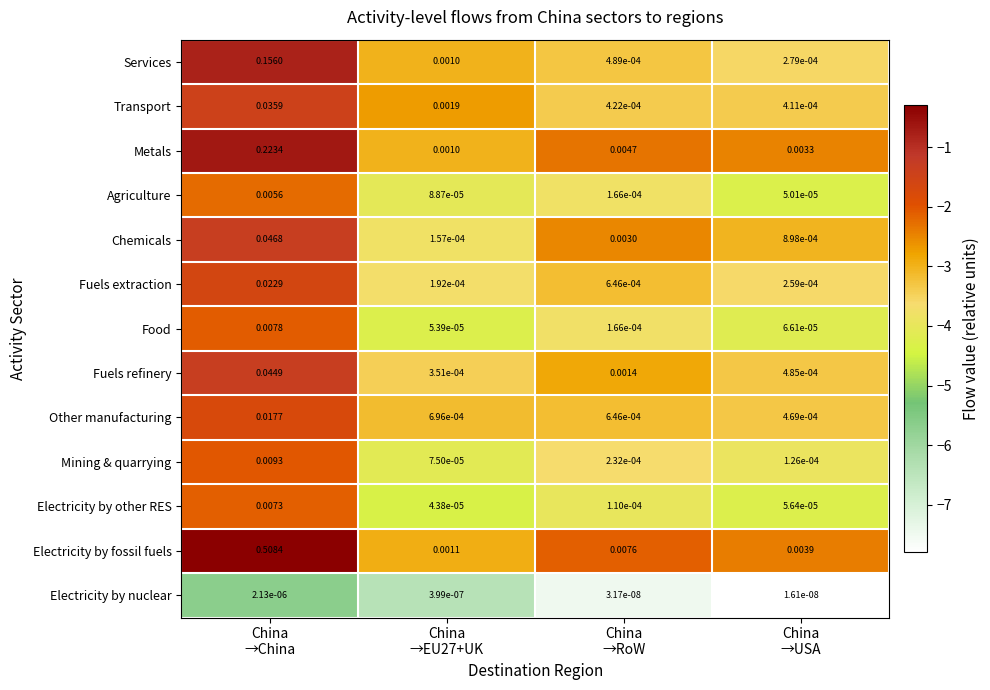

Which series has the largest total across all categories?

Electricity by fossil fuels